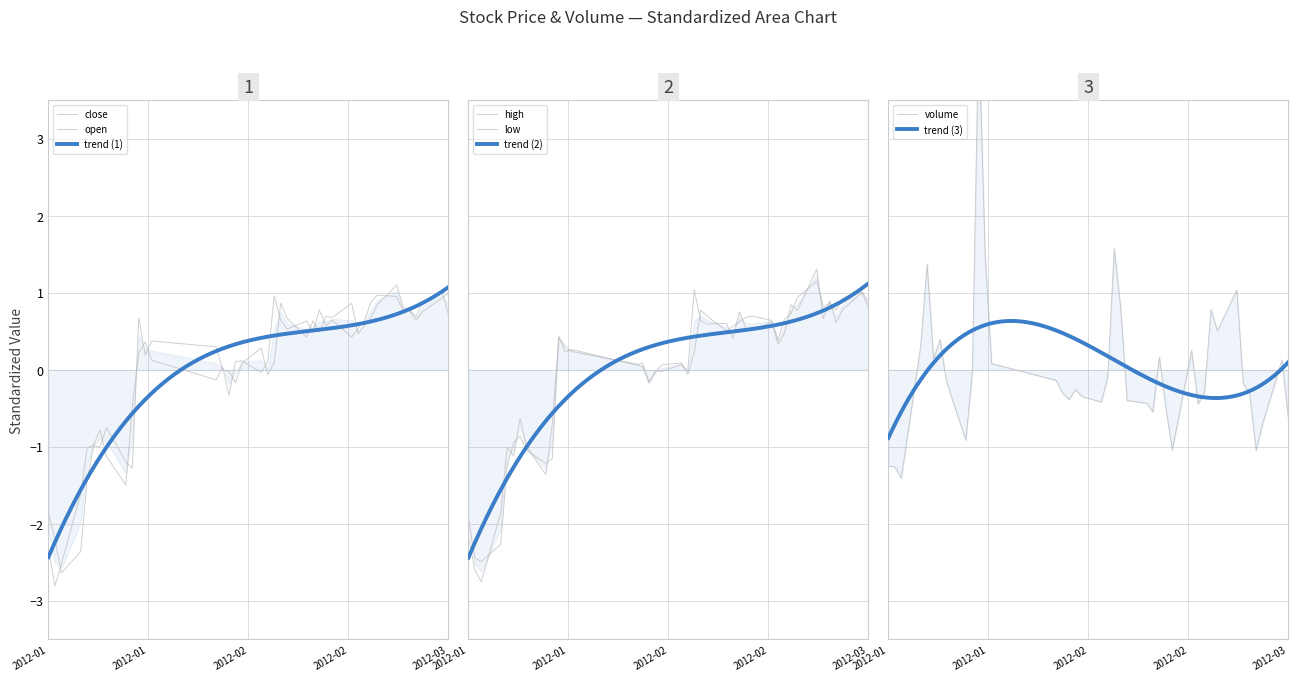

How many values in the volume series are below 0?

25